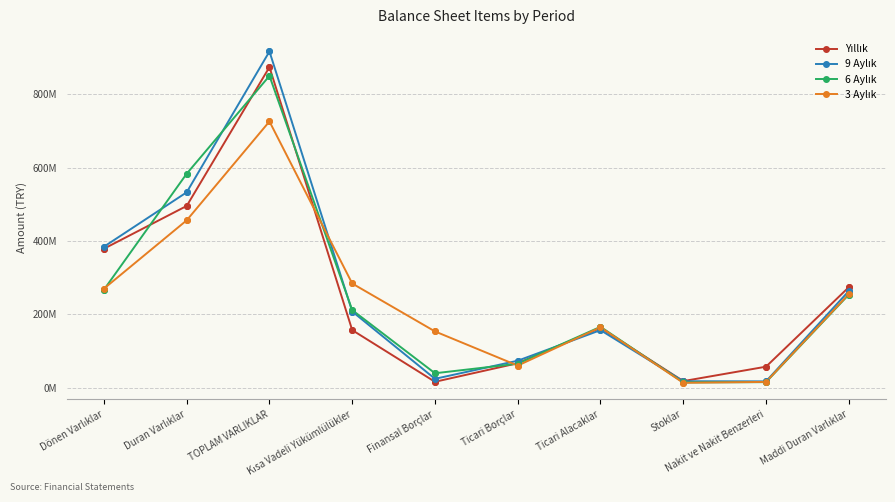

What is the label of the 4th point from the right?

Ticari Alacaklar